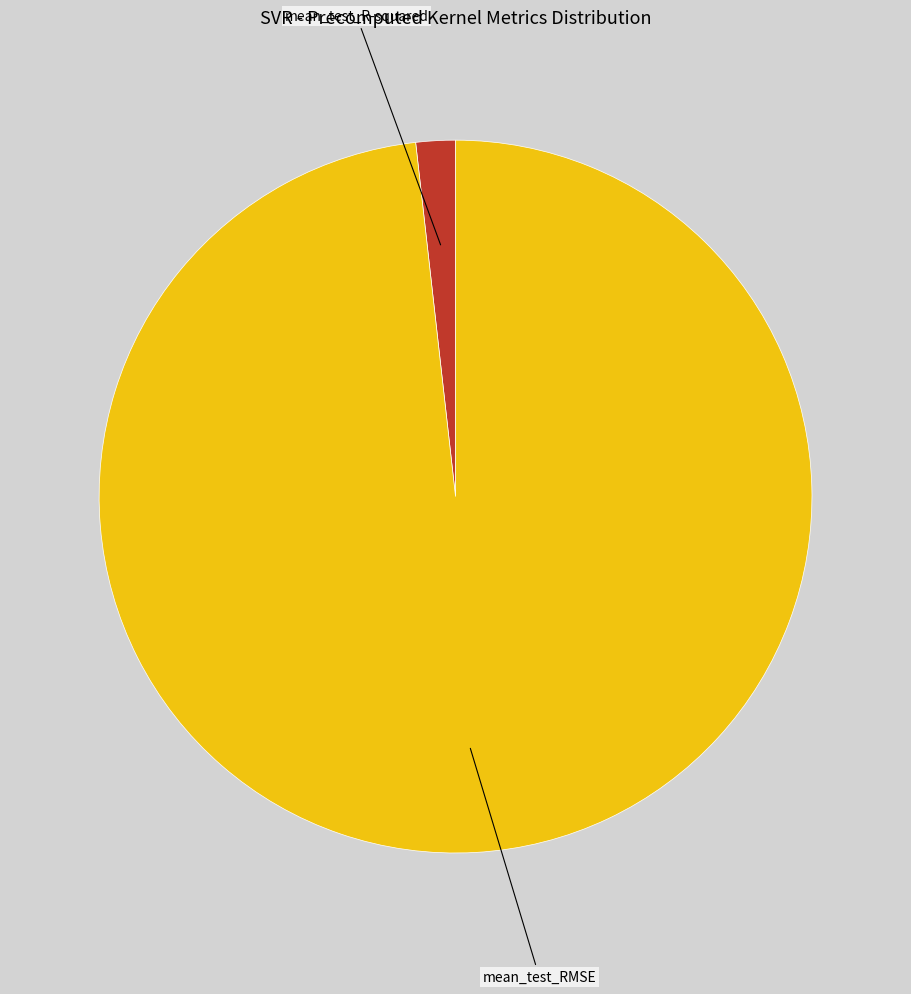

Combined, do mean_test_RMSE and mean_test_R-squared account for over 50%?

Yes